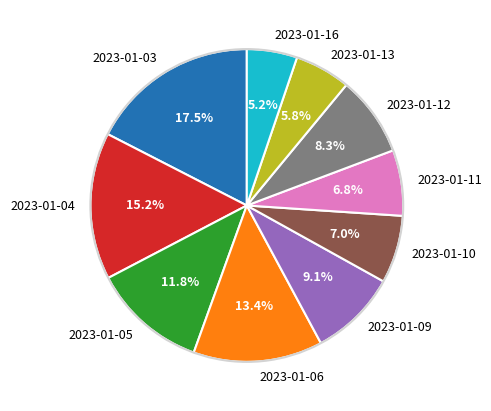

Is 2023-01-05 the majority of the pie?

No